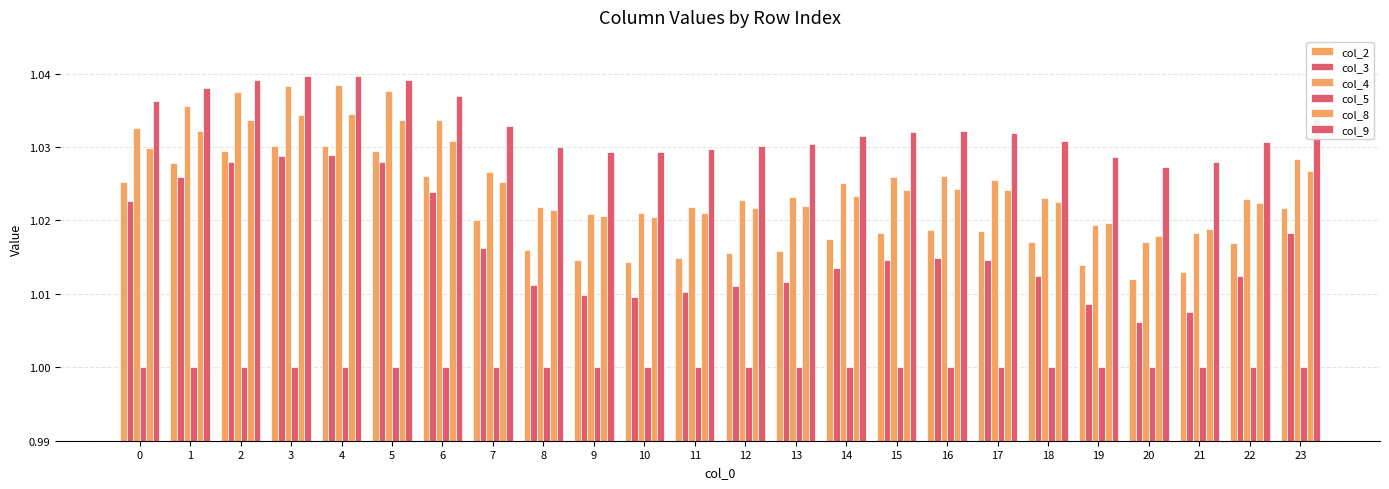

How many data points does each series have?

24